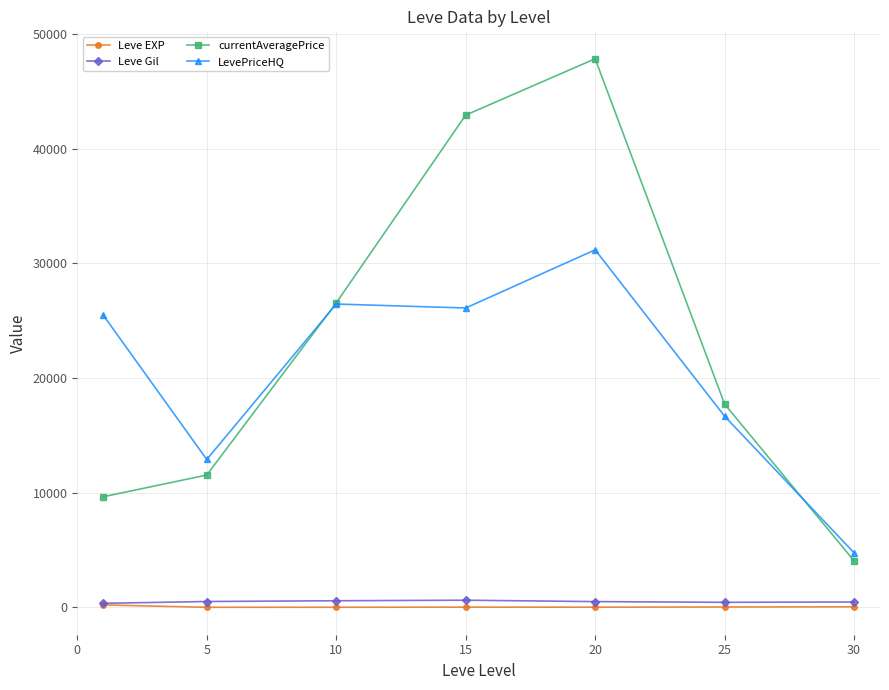

At how many categories does at least one series exceed 13384?

5